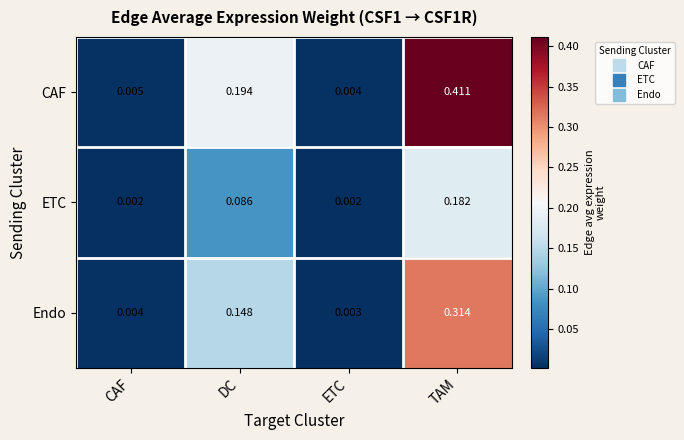

Which series has the largest total across all categories?

CAF